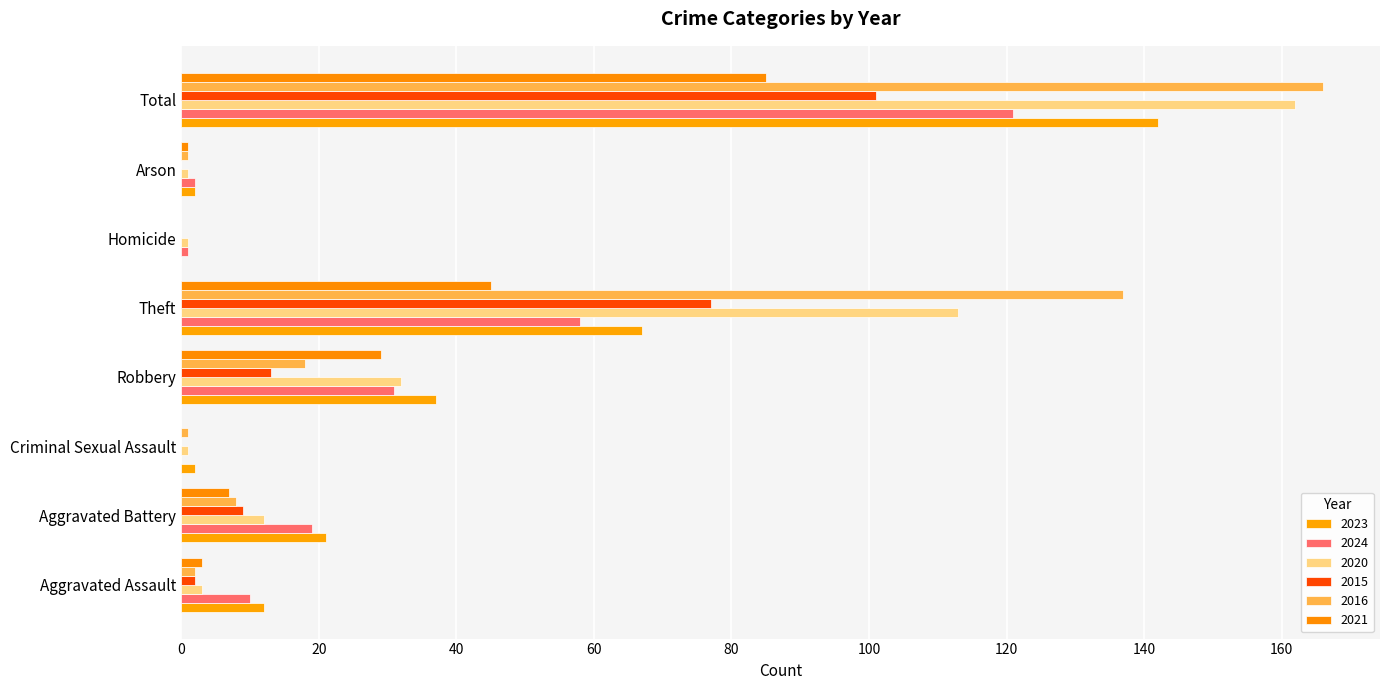

What is the difference between the 2016 values at Homicide and Arson?

1